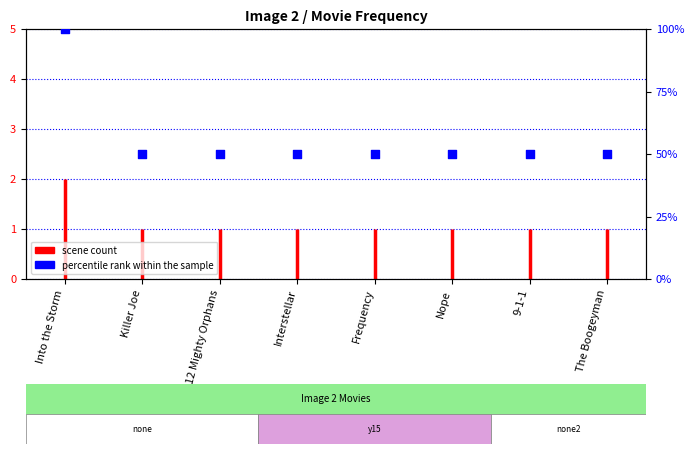

Between Nope and Interstellar, which is larger?

Nope